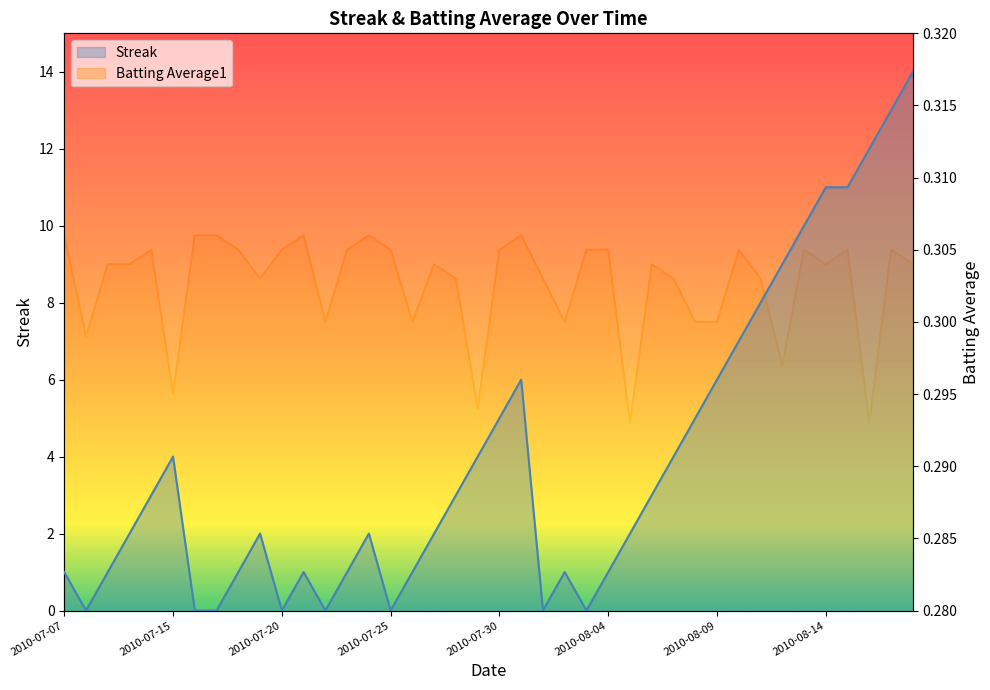

Between 2010-07-18 and 2010-08-17, which series saw the biggest shift?

Streak